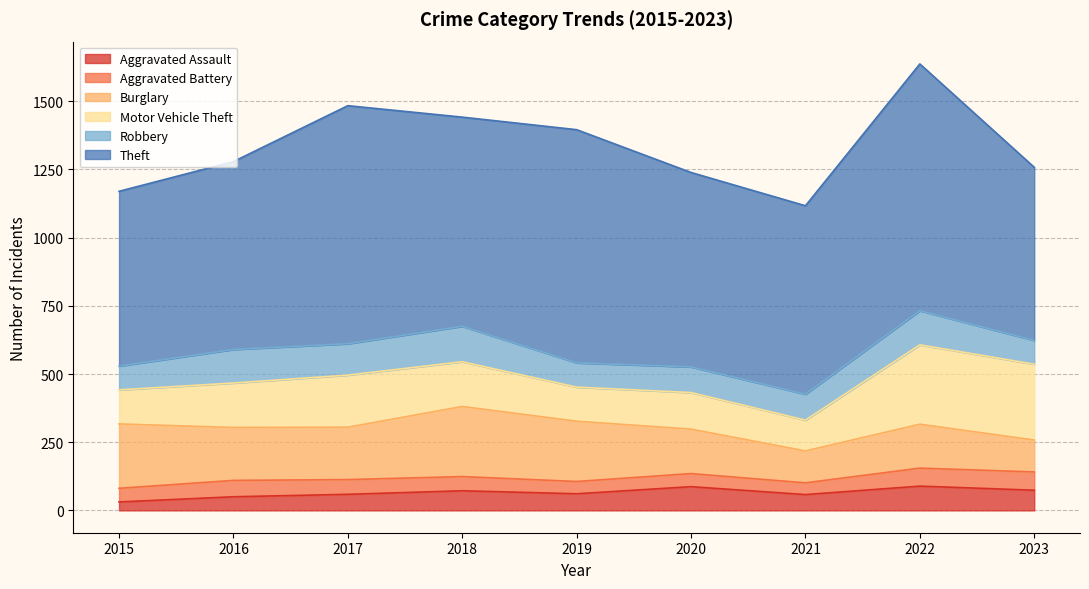

True or false: Motor Vehicle Theft and Burglary intersect in this chart.

True